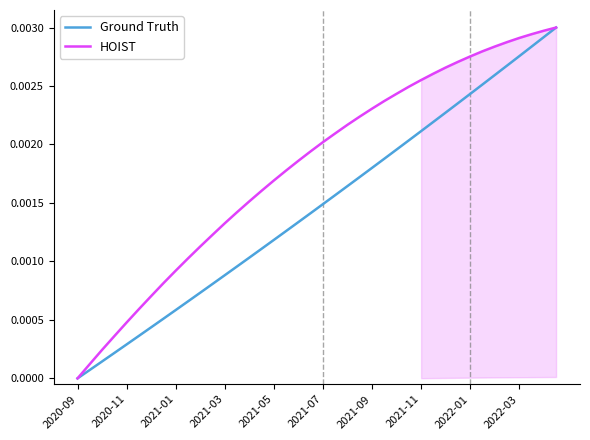

What is the sum of all Ground Truth values?

0.1